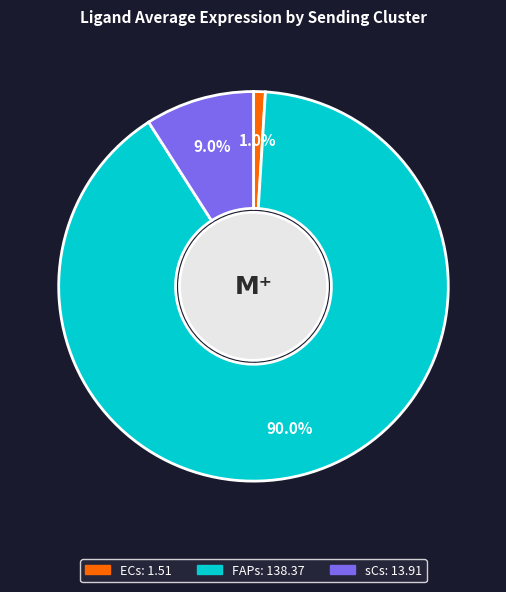

To the nearest percent, what portion does ECs represent?

1%